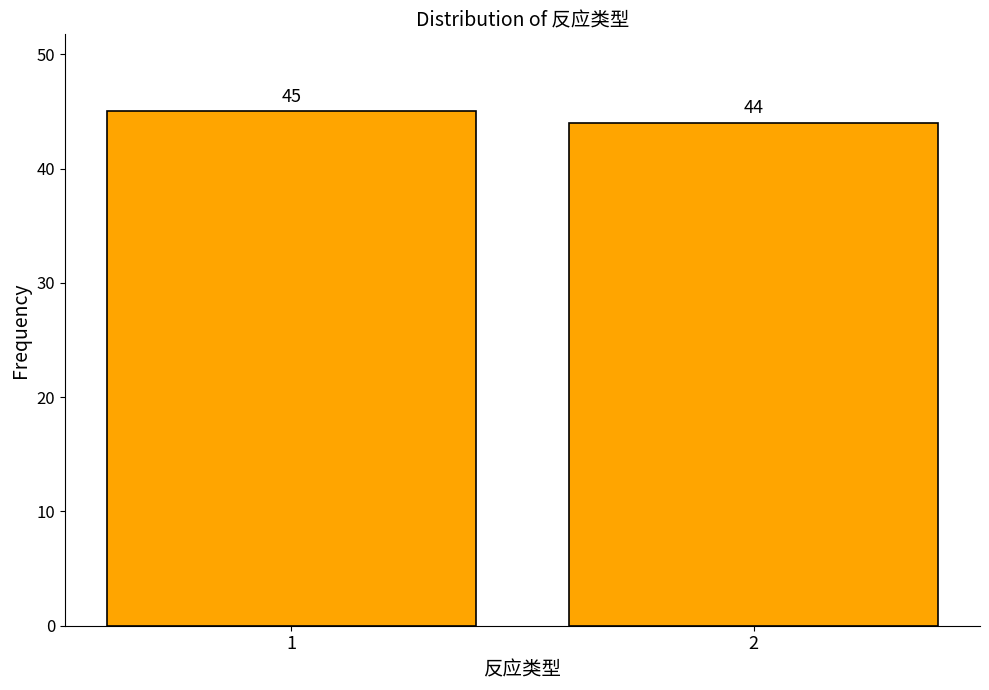

Reading left to right, list all the values displayed in this chart.

1=45	2=44